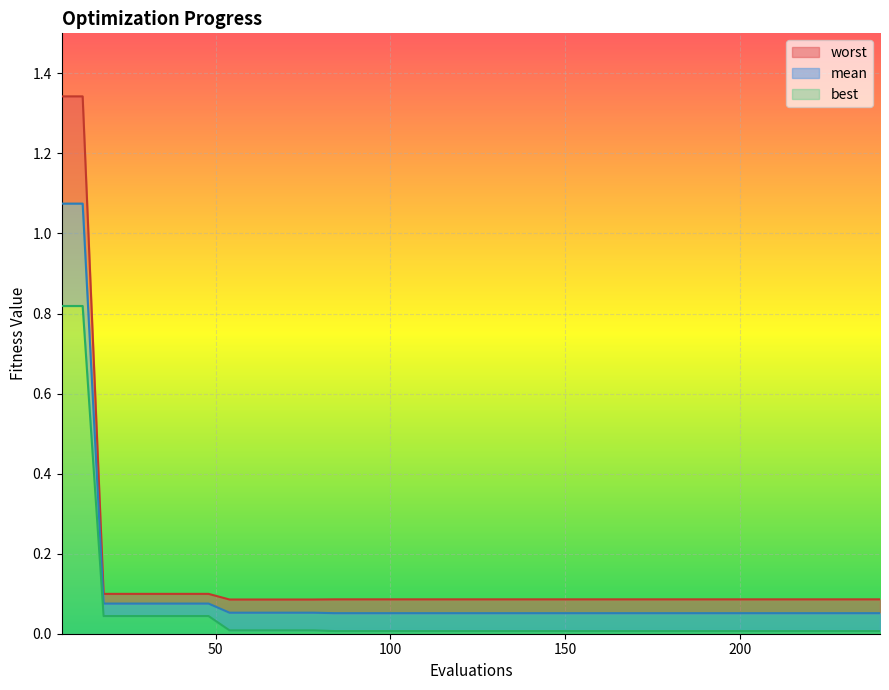

What are all the series names shown in the legend?

worst, mean, best